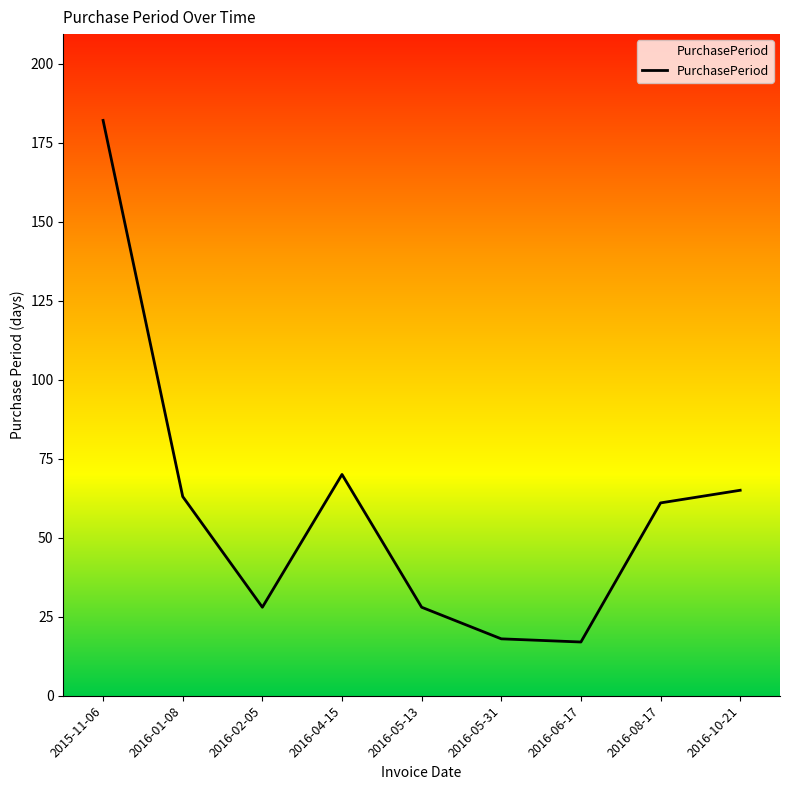

Reading left to right, transcribe all the data shown in this chart.

2015-11-06=182	2016-01-08=63	2016-02-05=28	2016-04-15=70	2016-05-13=28	2016-05-31=18	2016-06-17=17	2016-08-17=61	2016-10-21=65